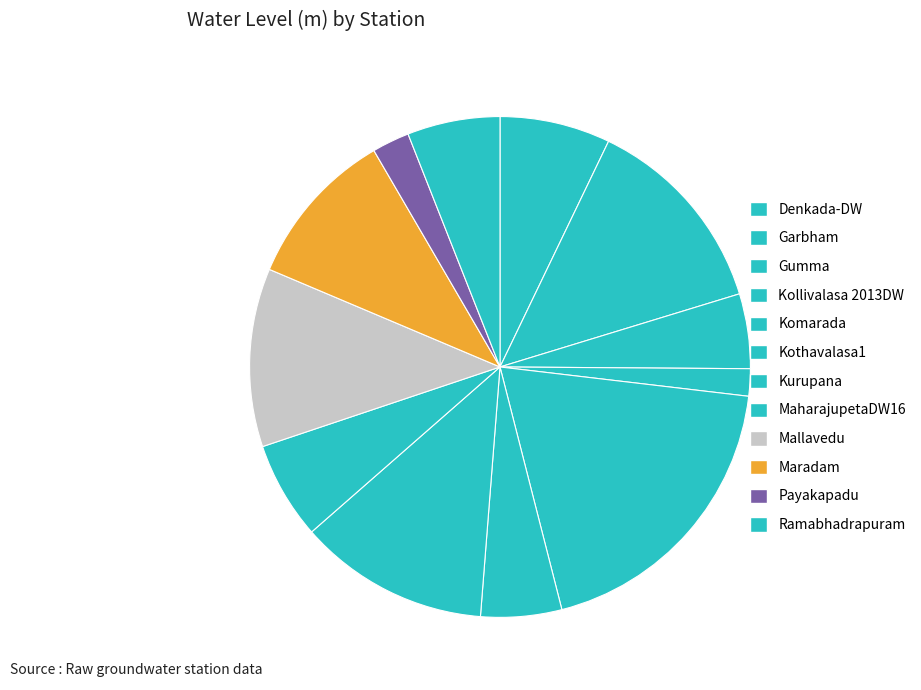

How many slices are in this pie chart?

12